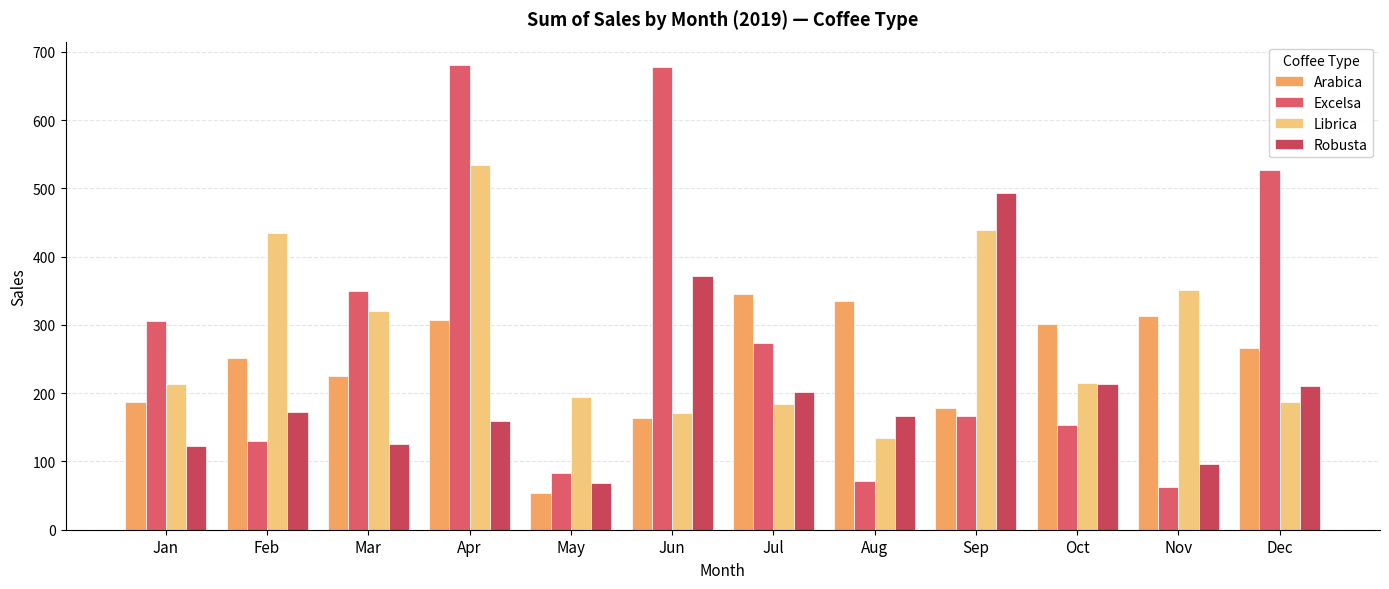

Where does the Robusta series first go above 171?

Feb